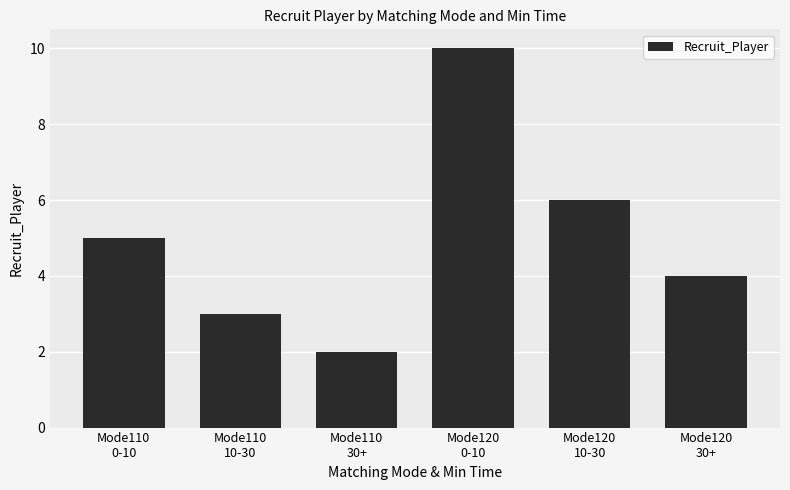

At which category does the chart reach its peak across all series?

Mode120
0-10